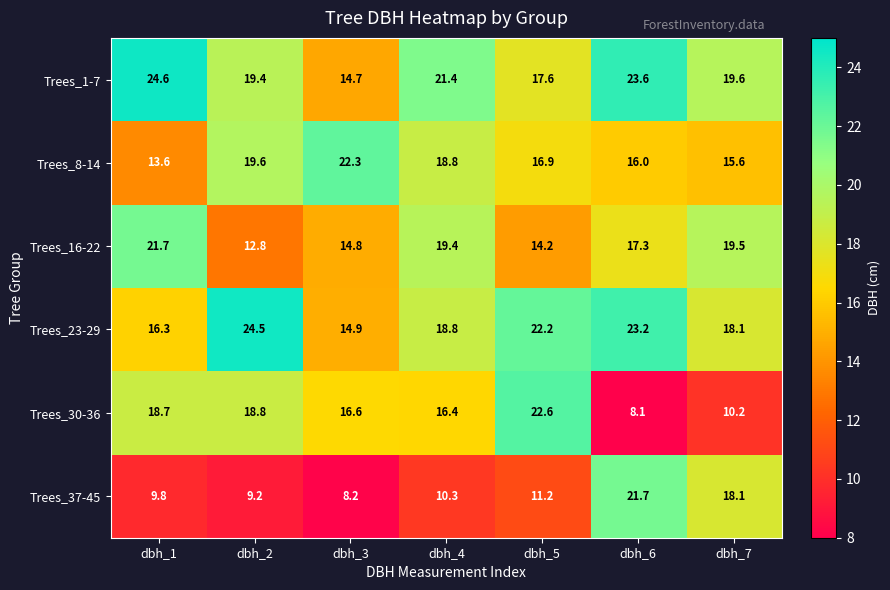

What is the greatest value displayed?

24.6